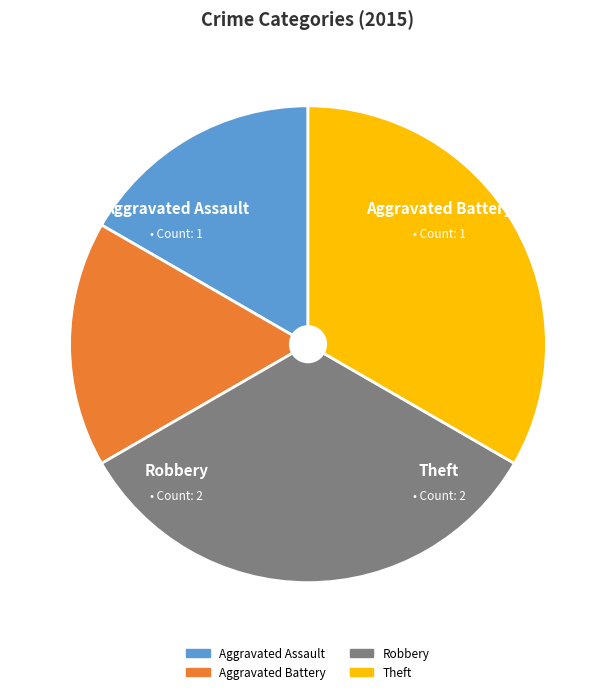

Is the sum of Aggravated Assault and Aggravated Battery greater than half?

No